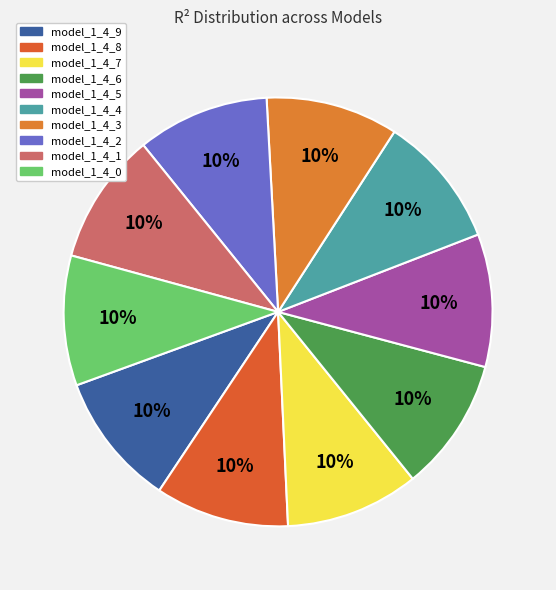

To the nearest percent, what percentage of the pie is model_1_4_5?

10%